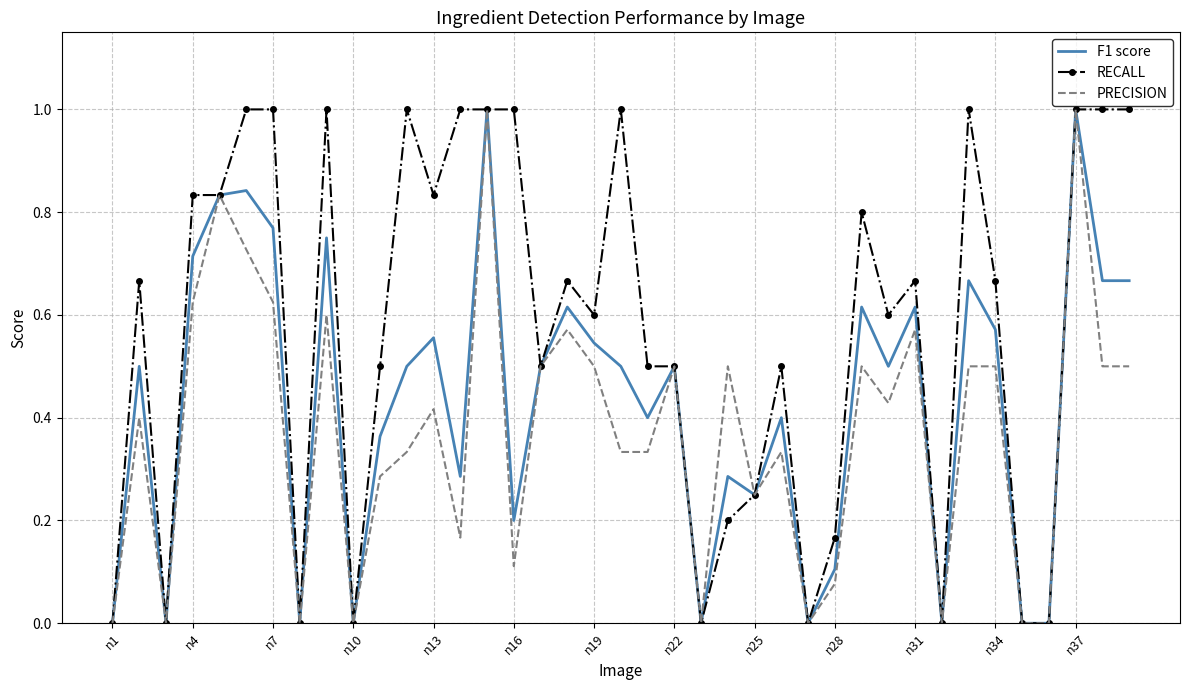

What is the maximum value shown in the chart?

1.0